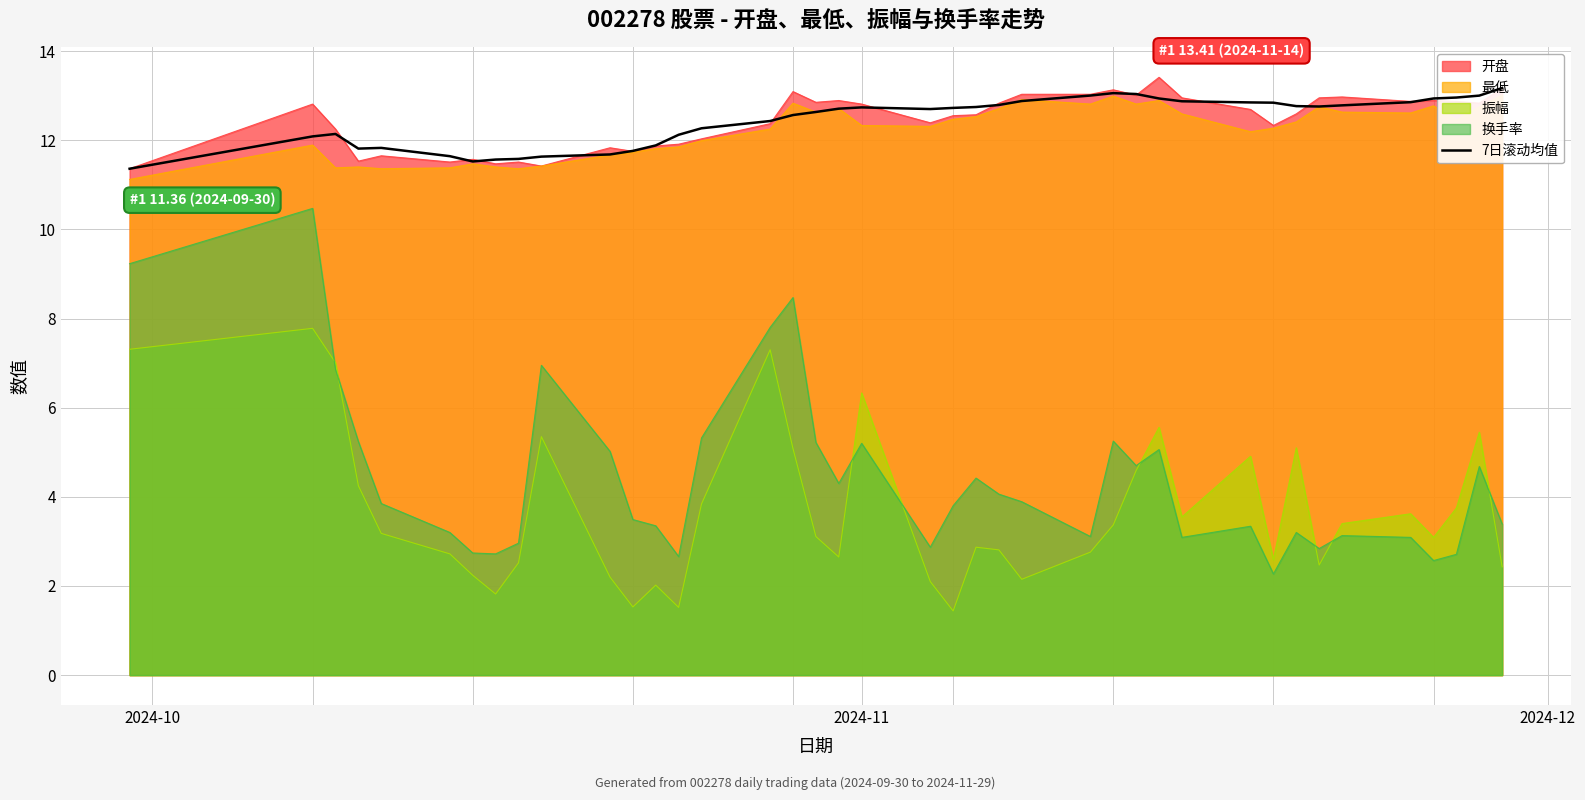

What is the difference between the second highest and minimum values?

1.7